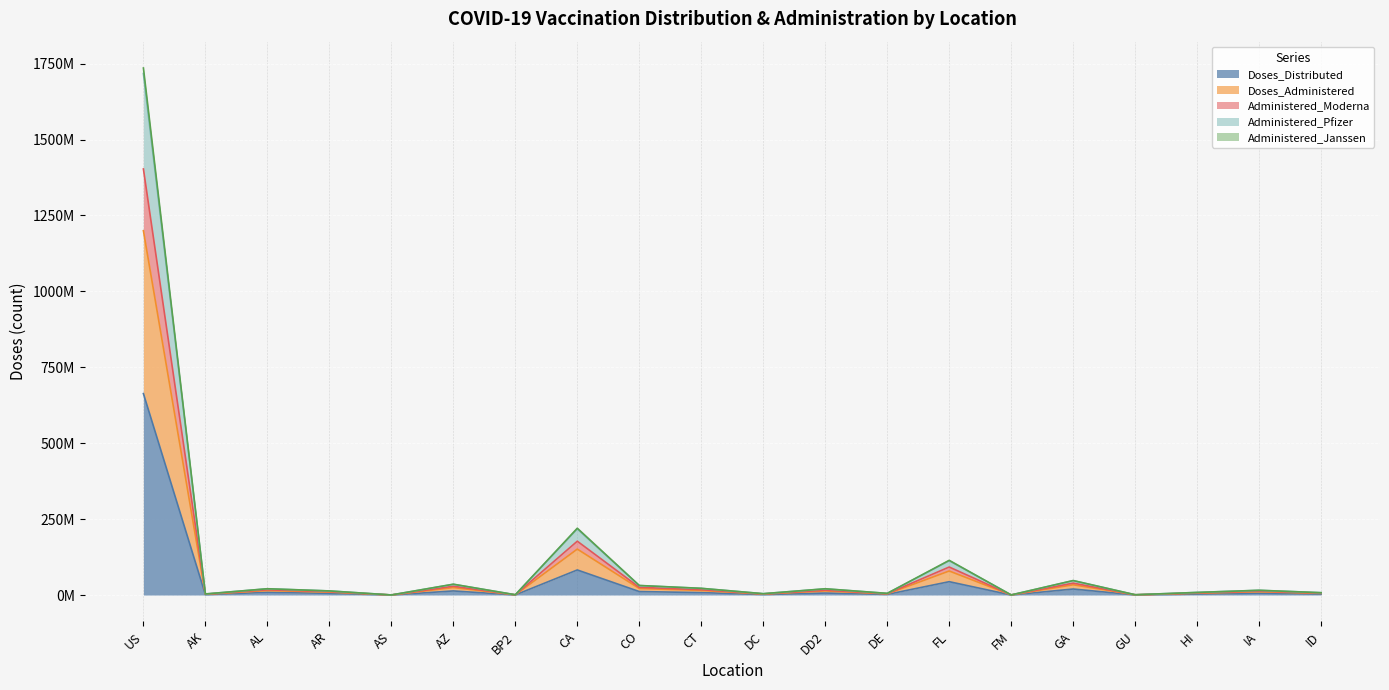

True or false: Administered_Moderna and Administered_Janssen cross at least once.

False